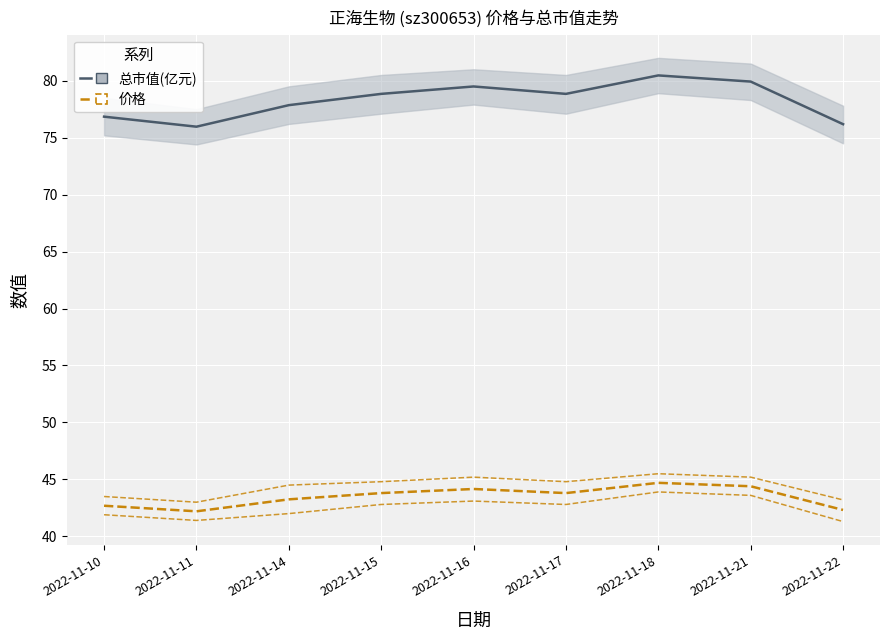

At which label does 价格 first exceed 43?

2022-11-14